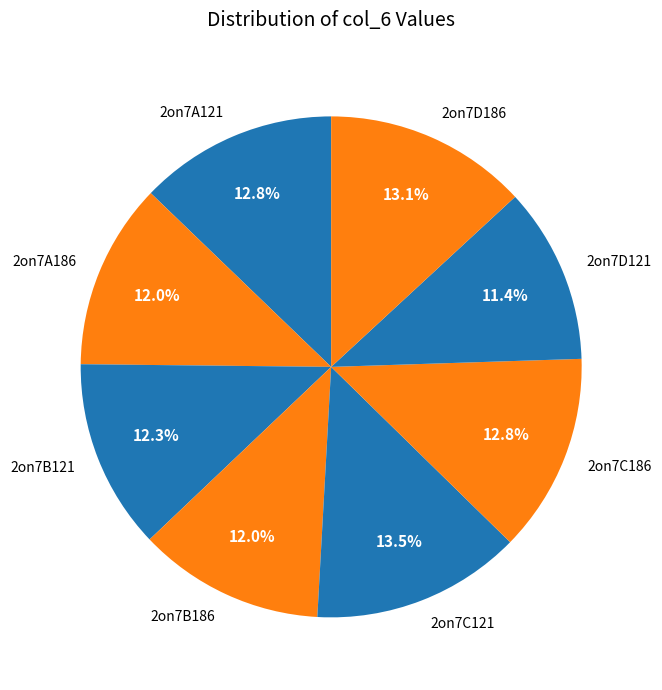

To the nearest percent, what percentage of the pie is 2on7D186?

13%